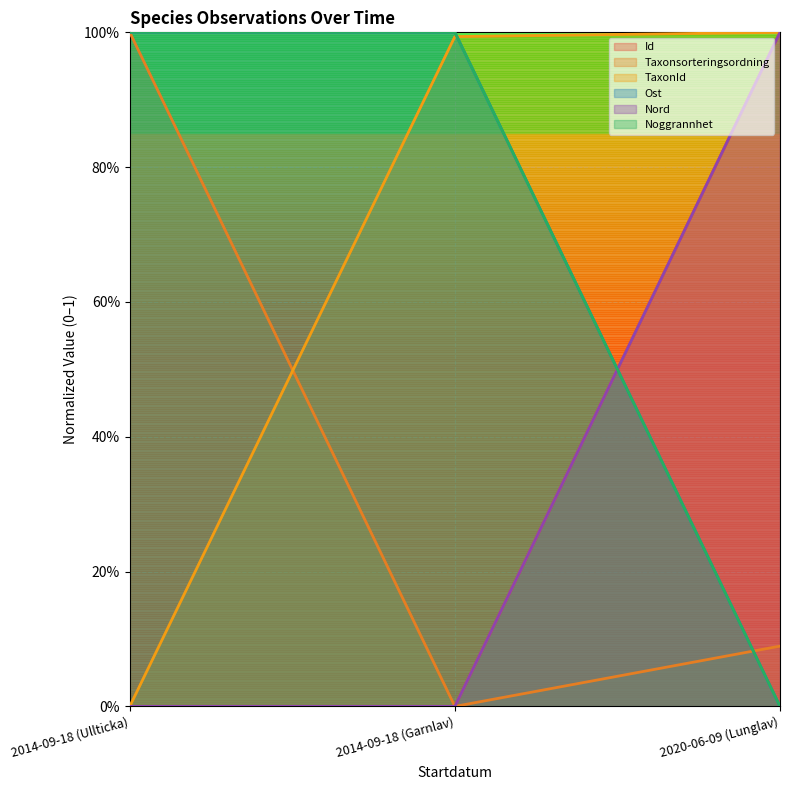

The value of TaxonId at 2014-09-18 (Ullticka) is 0.0. True or false?

True